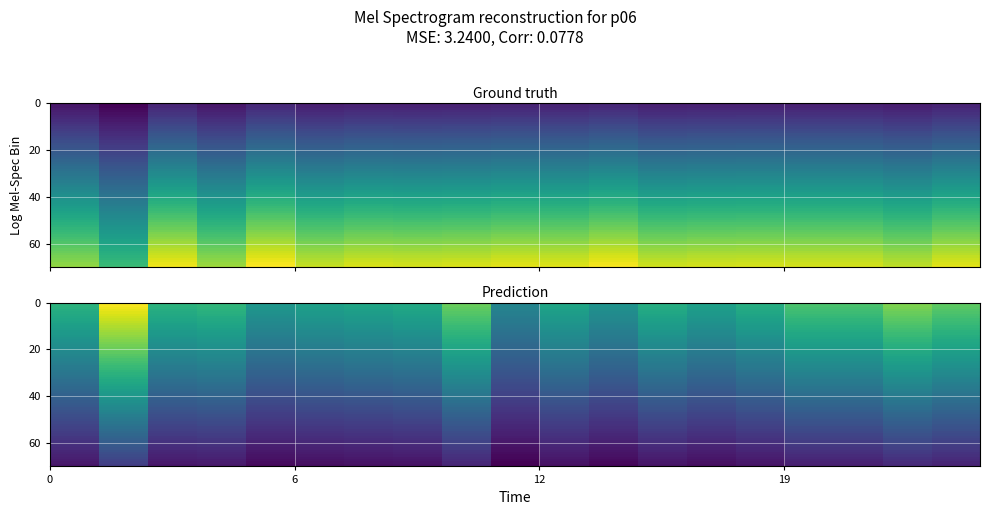

Which series has the largest range (max minus min)?

Ground truth